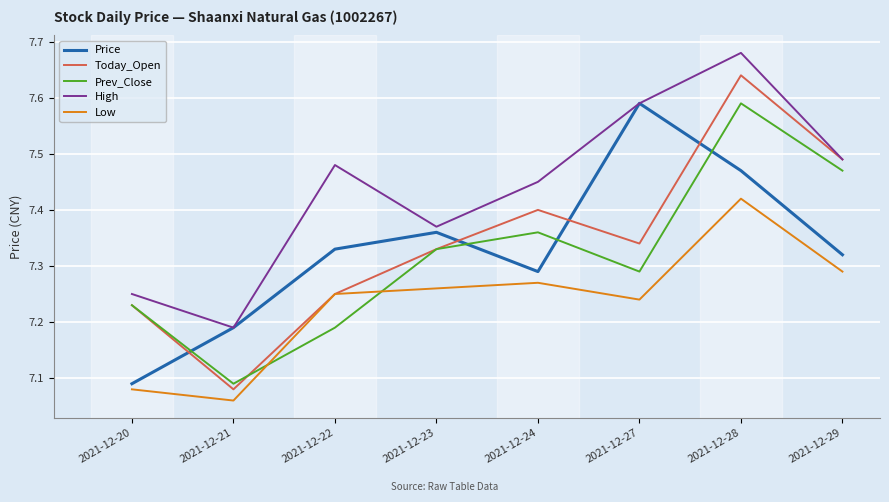

What is the difference between the highest and lowest values at 2021-12-23?

0.1